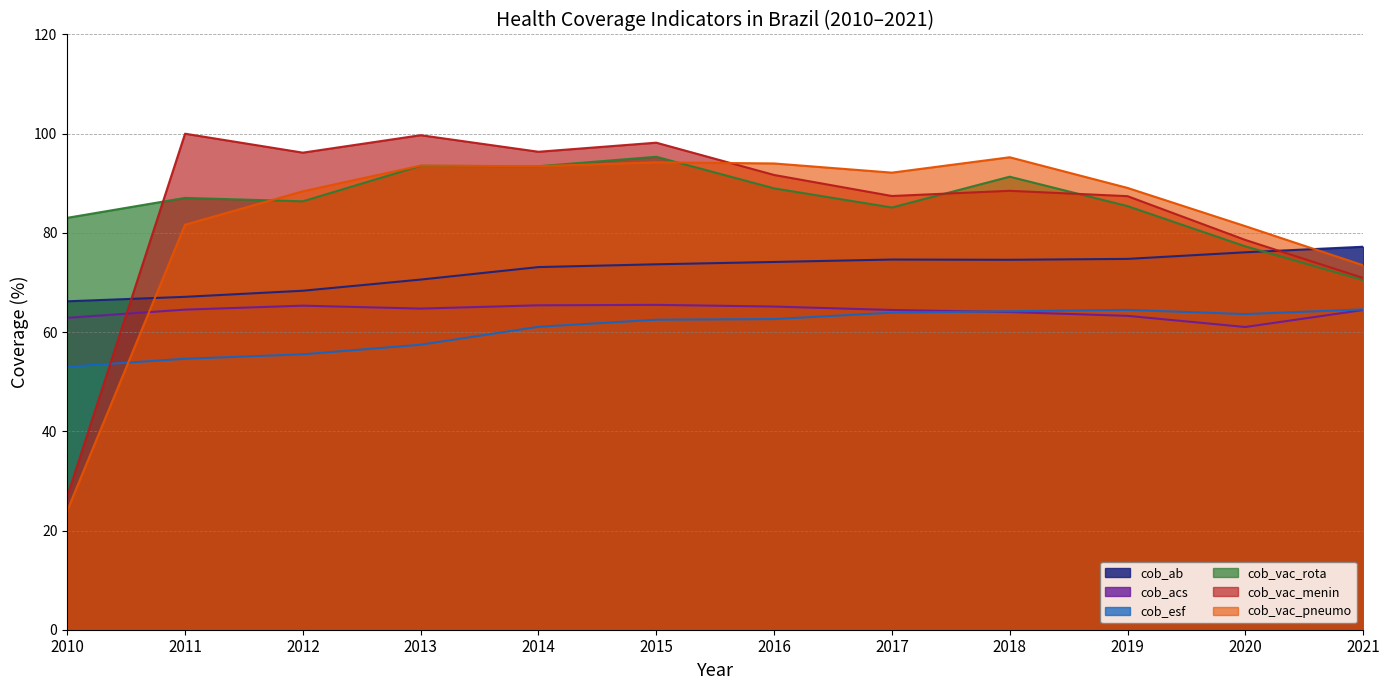

What is the total value across all series at 2015?

489.4